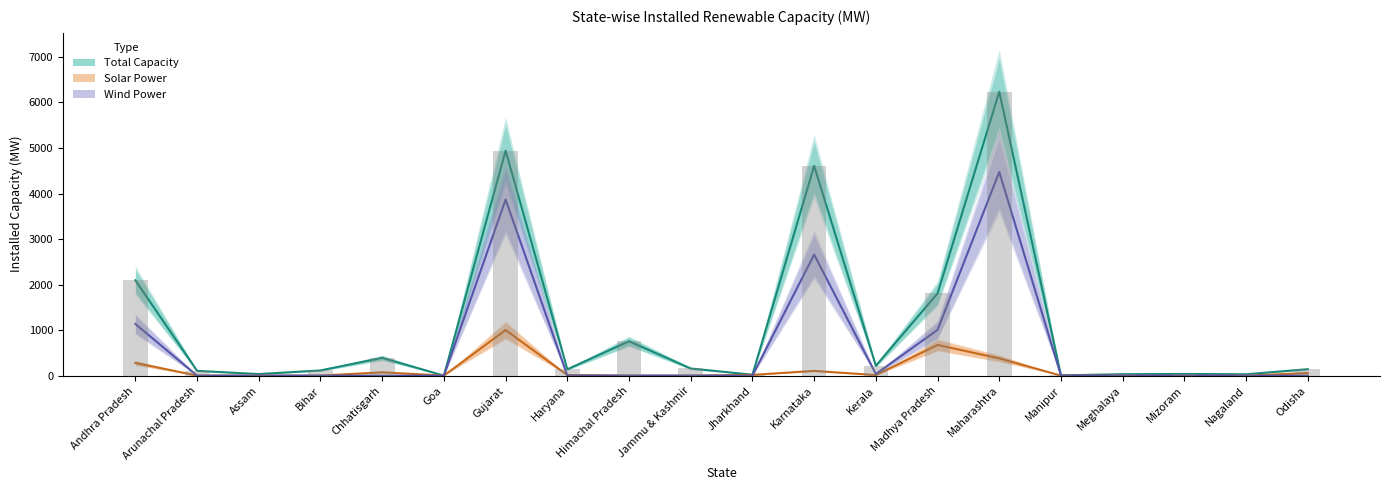

True or false: Wind Power has a value of 3645.9 at Karnataka.

False